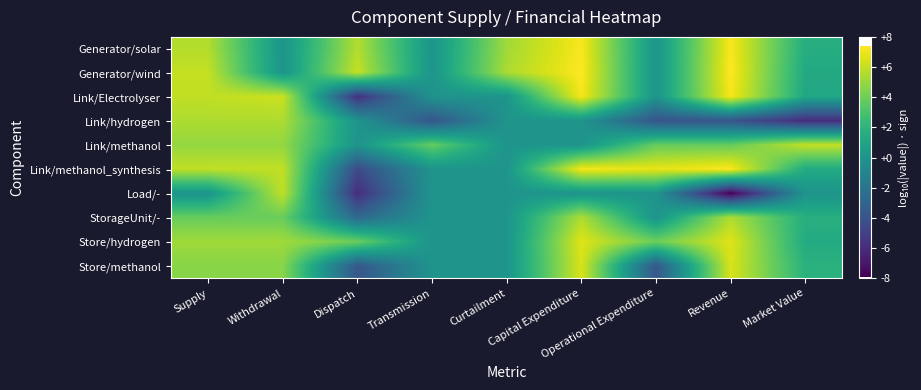

Rank the series at Supply from highest to lowest value.

Generator/wind, Link/methanol_synthesis, Link/Electrolyser, Generator/solar, Link/hydrogen, Store/hydrogen, Link/methanol, Store/methanol, StorageUnit/-, Load/-